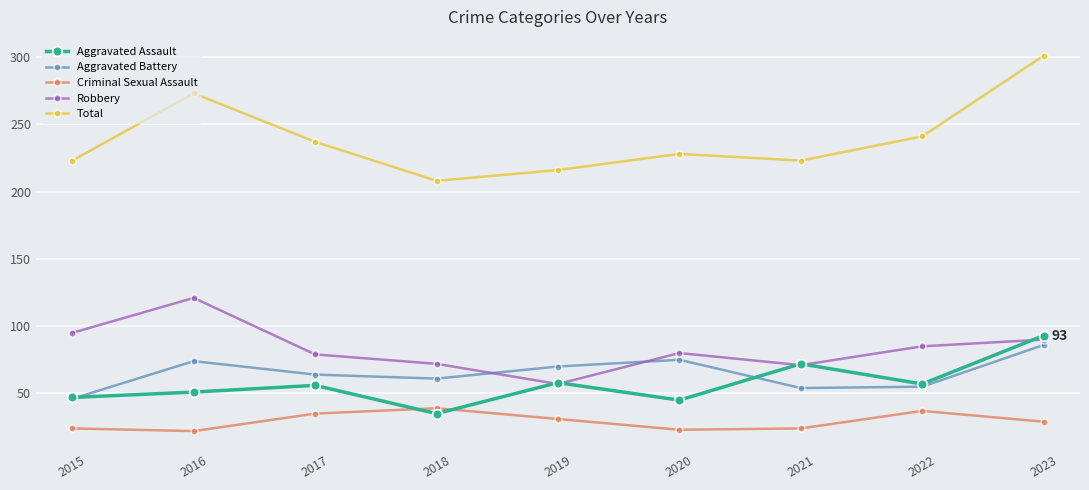

What is the spread (max minus min) of values at 2017?

202